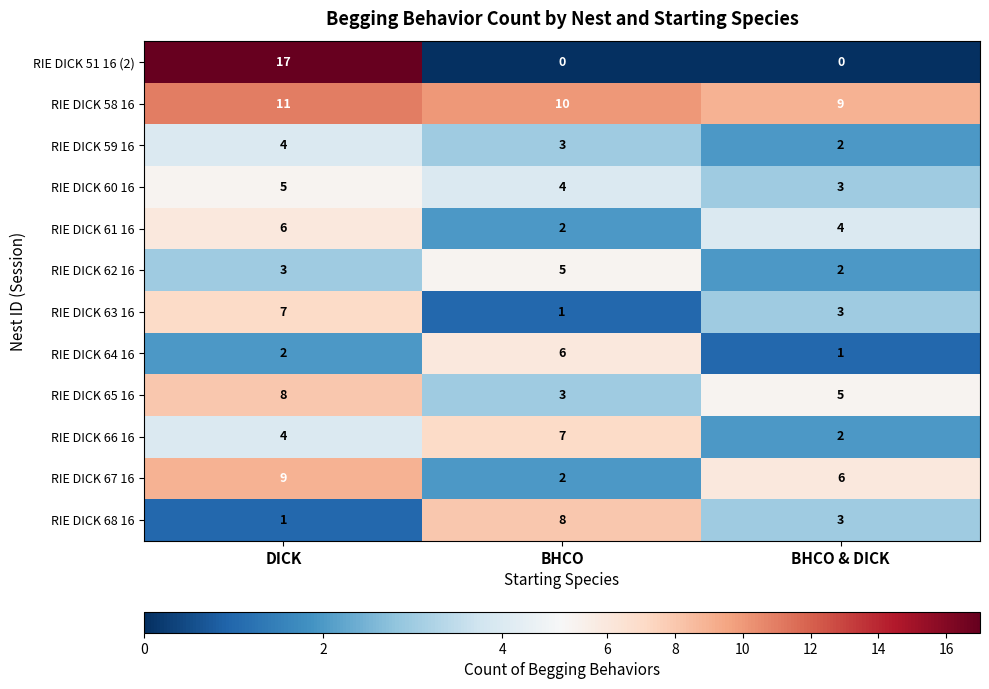

True or false: RIE DICK 63 16 has a value of 1 at BHCO.

True